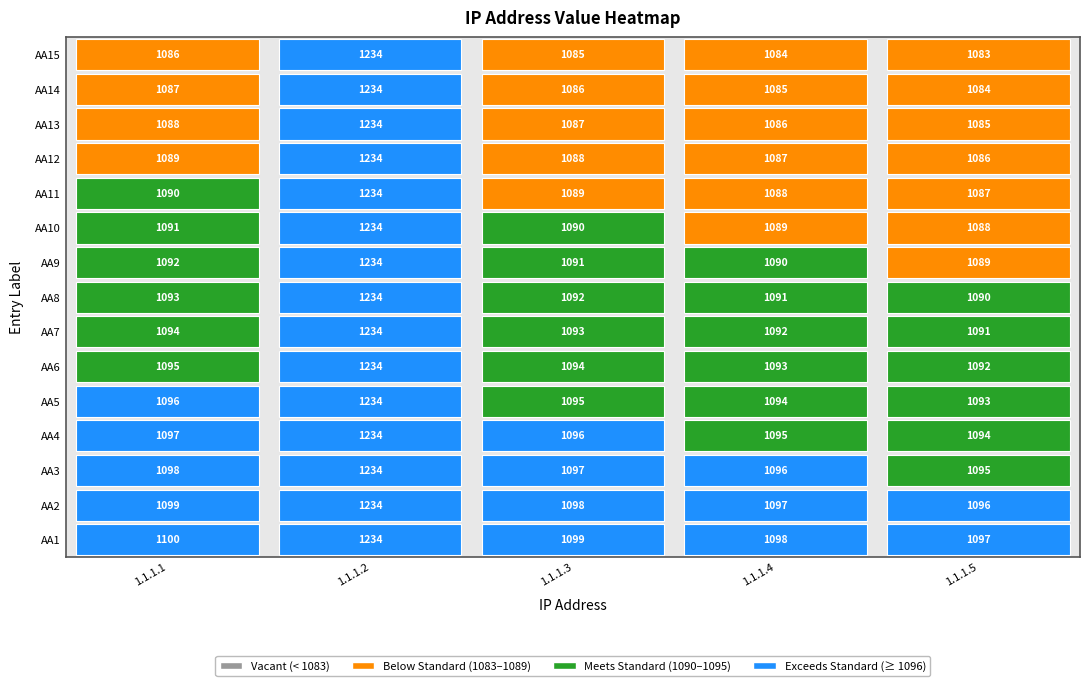

Between 0 and 4, which series saw the biggest shift?

AA1